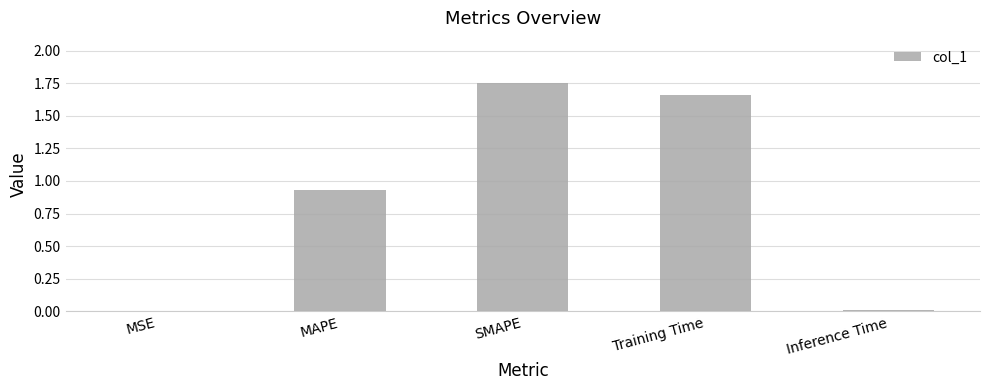

What is the sum of all values?

4.3